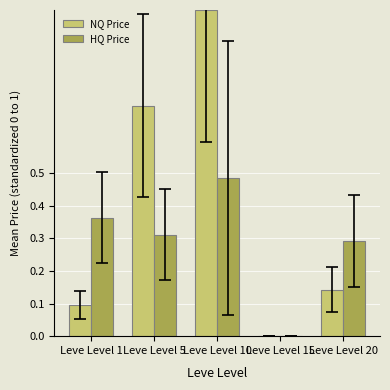

What is the sum of the NQ Price values at Leve Level 5 and Leve Level 1?

0.8